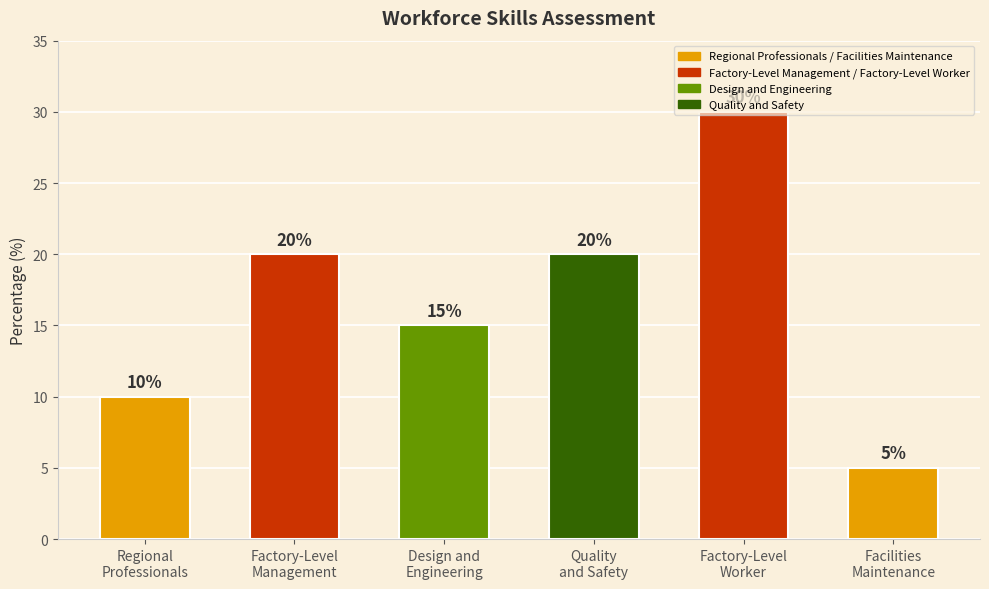

What is the sum of all values?

100